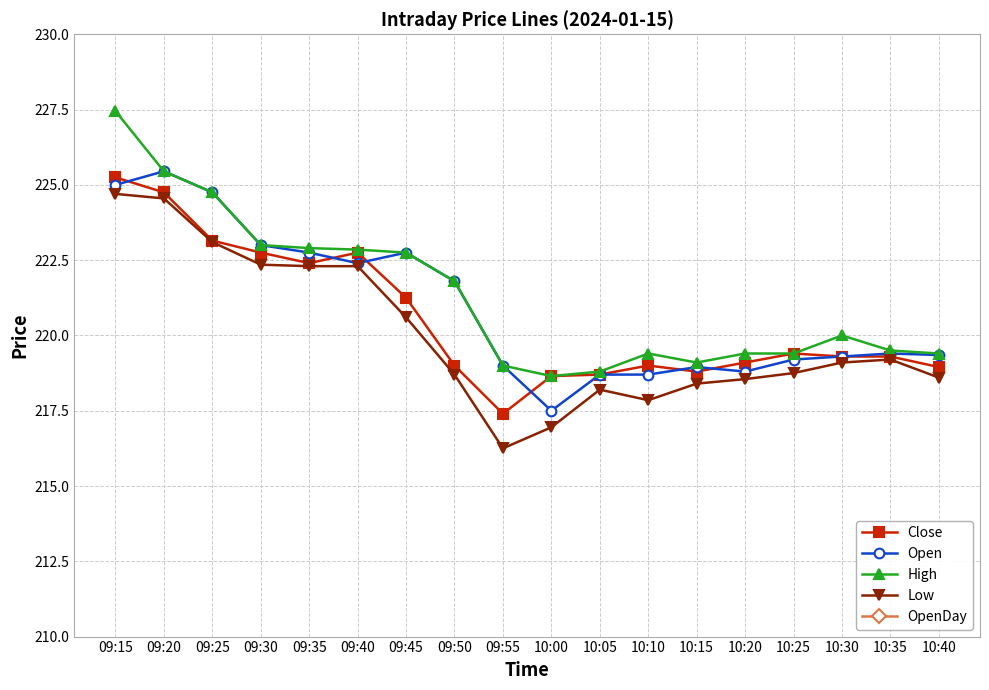

What position from the left is 10:05?

11